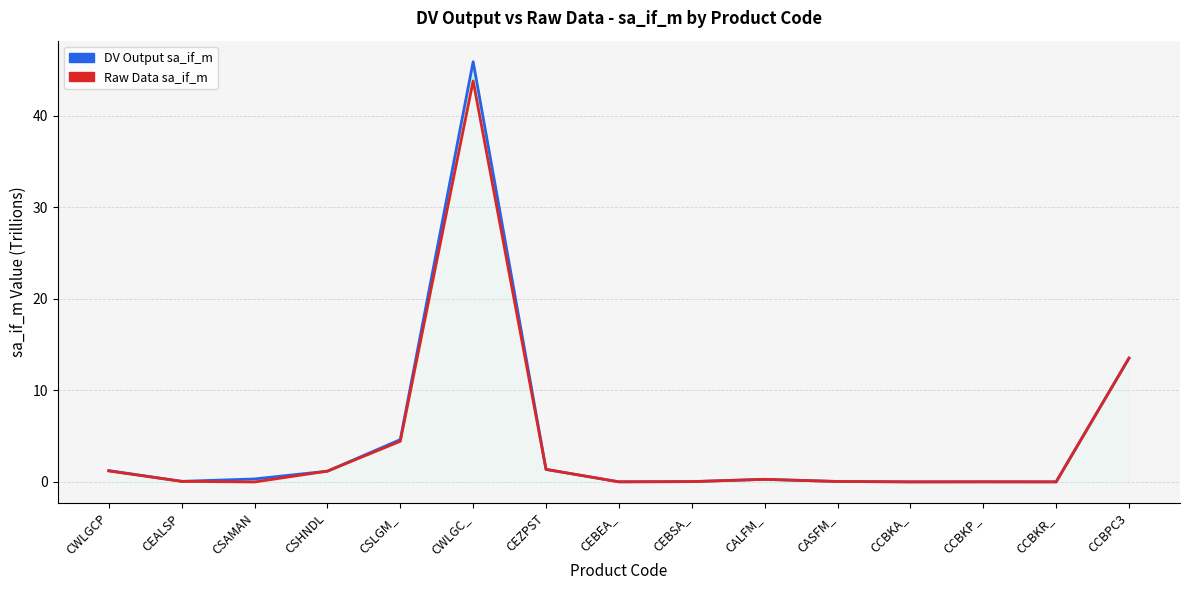

The Raw Data sa_if_m series shows 1.2 at CSHNDL. True or false?

True